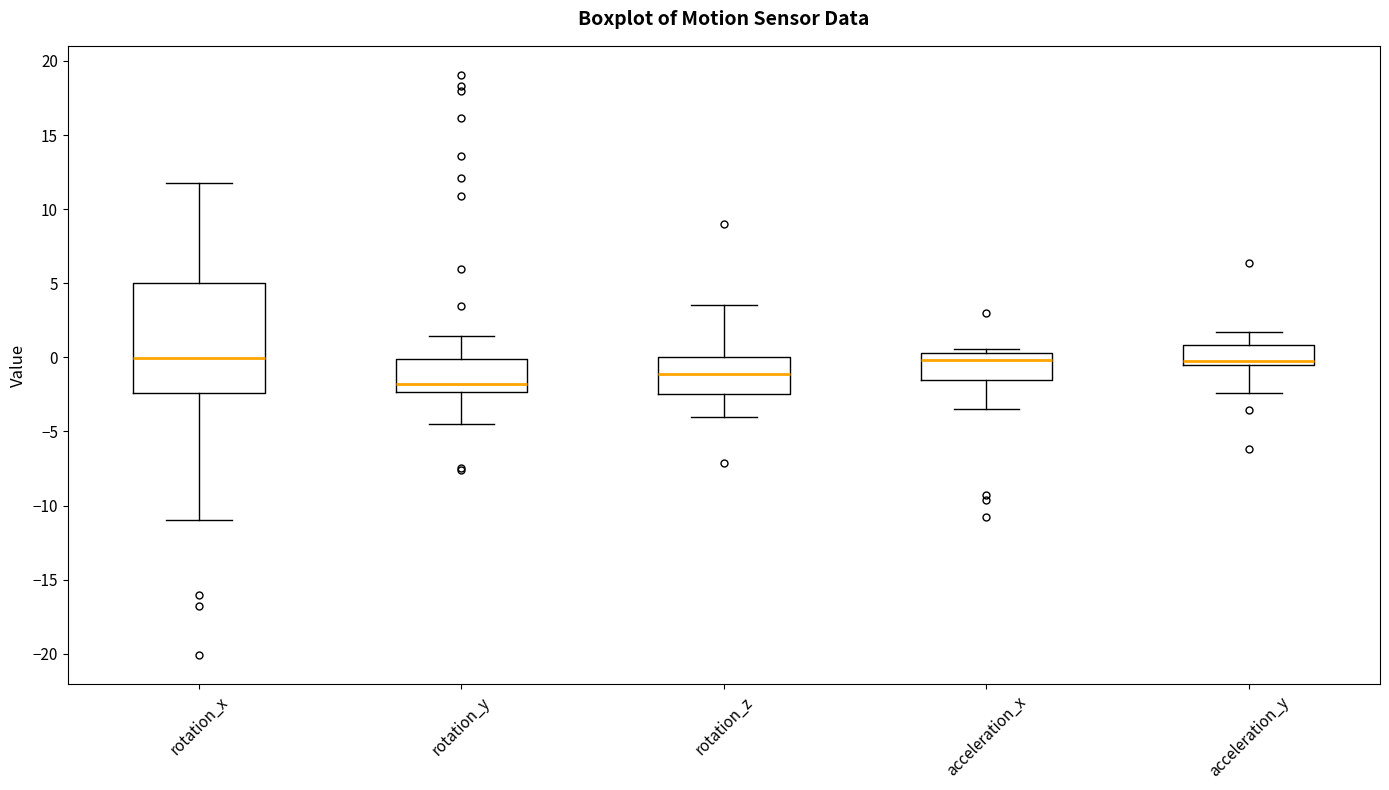

Reading left to right, read every box against the y-axis: the position of its median line, the range the box covers, and the ends of its whiskers. The values are not printed on the chart, so give them approximately, as read against the axis.

rotation_x: median 0.0, box -2.5 to 5.0, whiskers -11.0 to 11.5
rotation_y: median -2.0, box -2.5 to 0.0, whiskers -4.5 to 1.5
rotation_z: median -1.0, box -2.5 to 0.0, whiskers -4.0 to 3.5
acceleration_x: median 0.0, box -1.5 to 0.5, whiskers -3.5 to 0.5 (just above the box's upper edge)
acceleration_y: median 0.0, box -0.5 to 1.0, whiskers -2.5 to 1.5